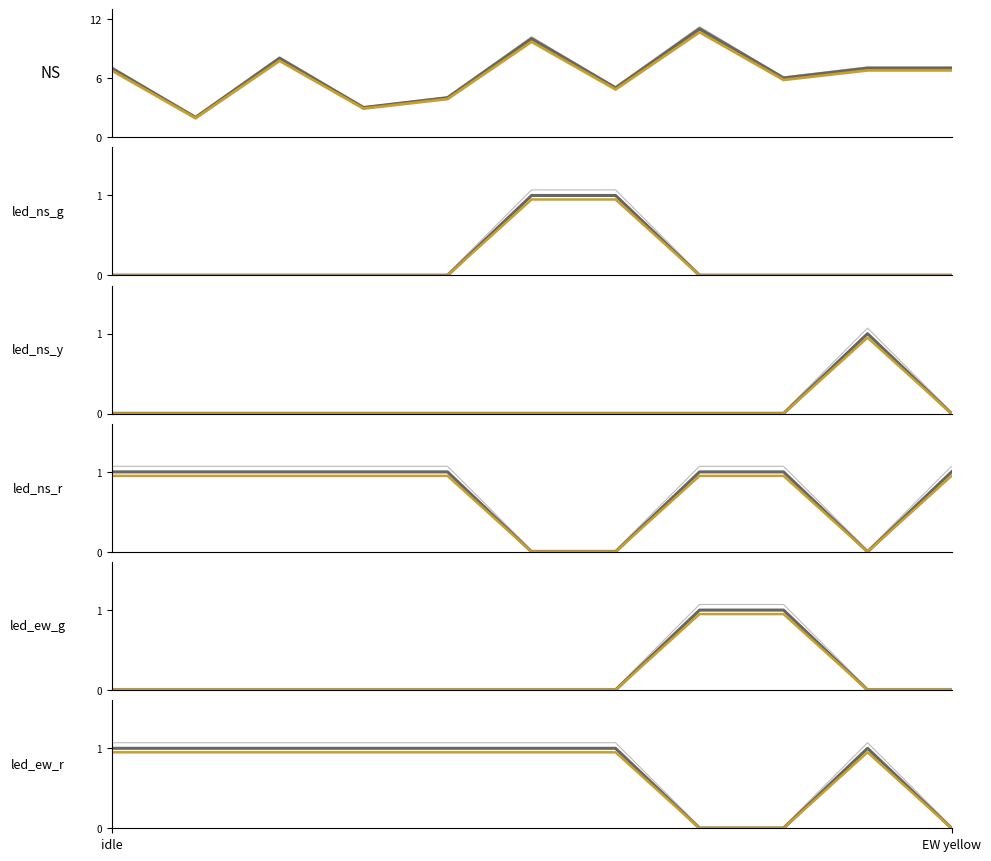

Where is the first local maximum for led_ew_r?

9